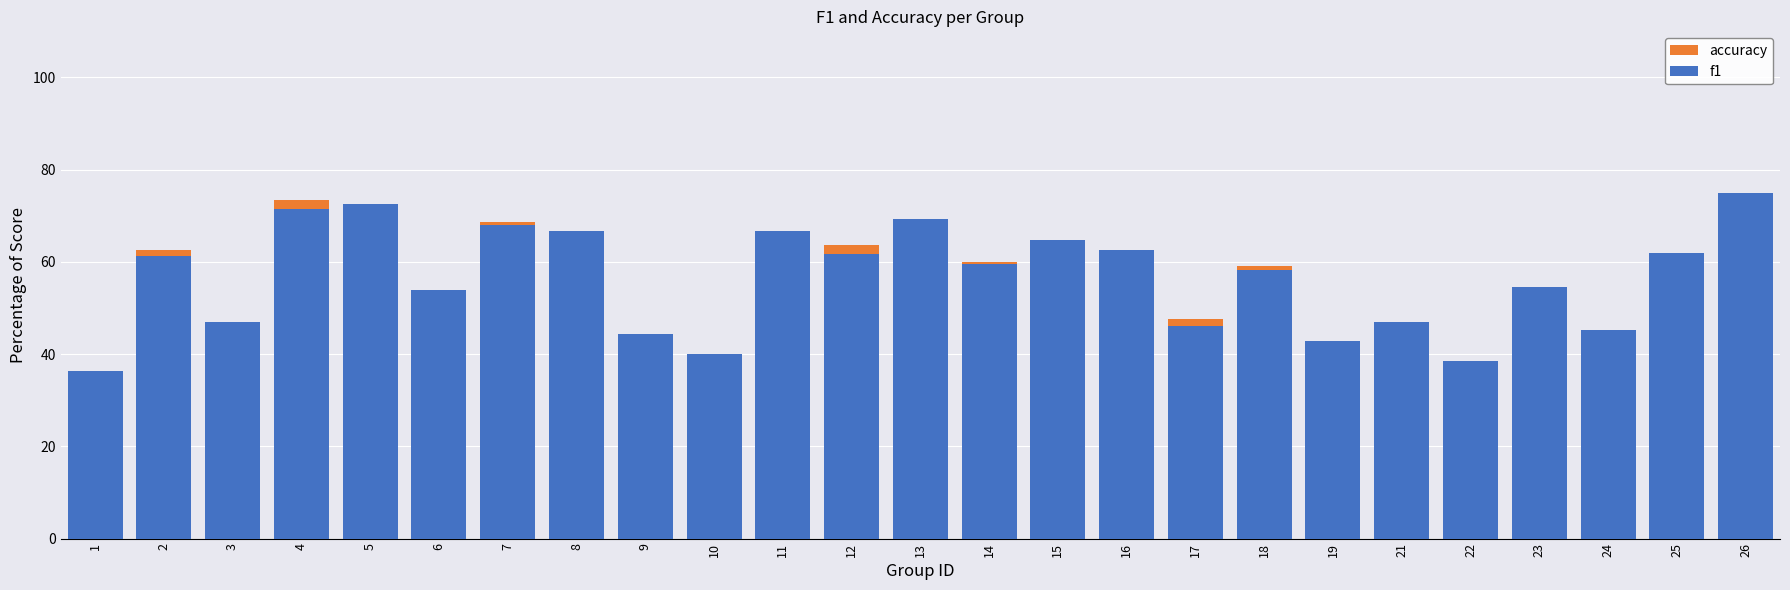

What is the value of the accuracy bar at the 20th from the left?

47.1